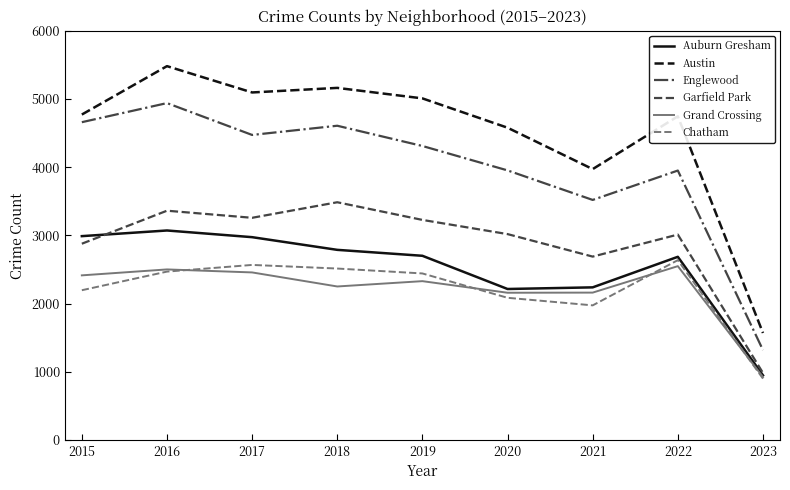

Does the chart display data point markers on the line(s)?

No